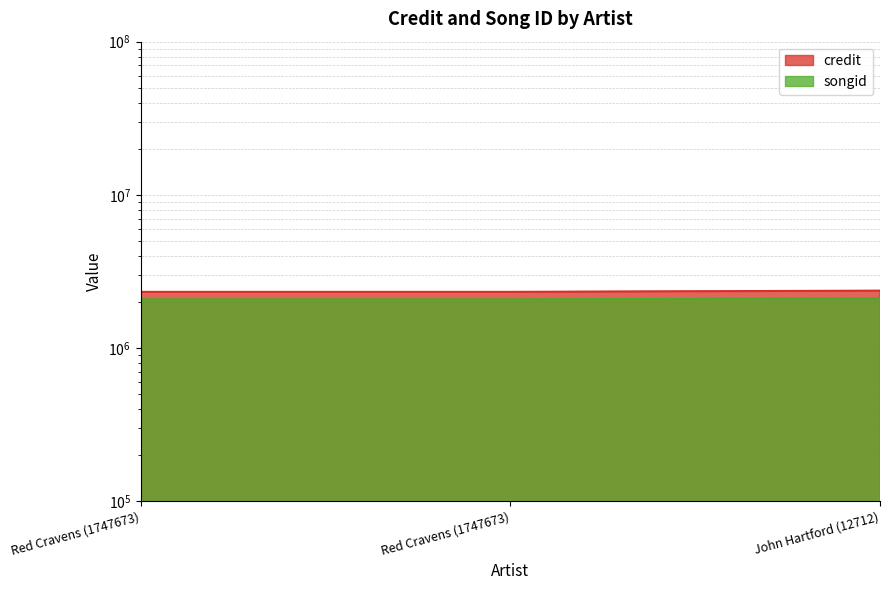

List the series in order of their overall mean, lowest first.

songid, credit